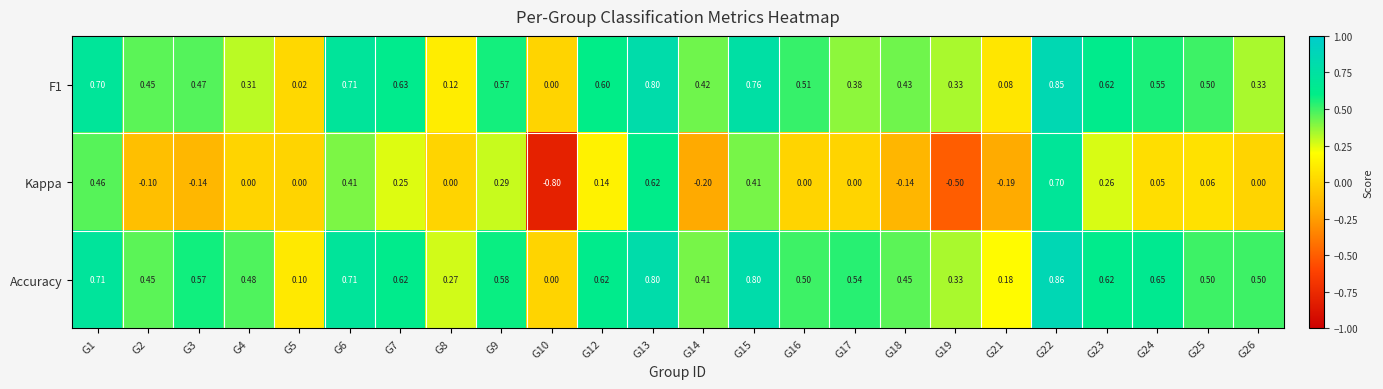

Which series has the widest spread of values?

Kappa